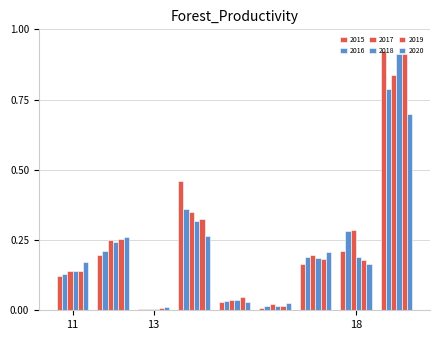

At how many categories does at least one series exceed 0?

9